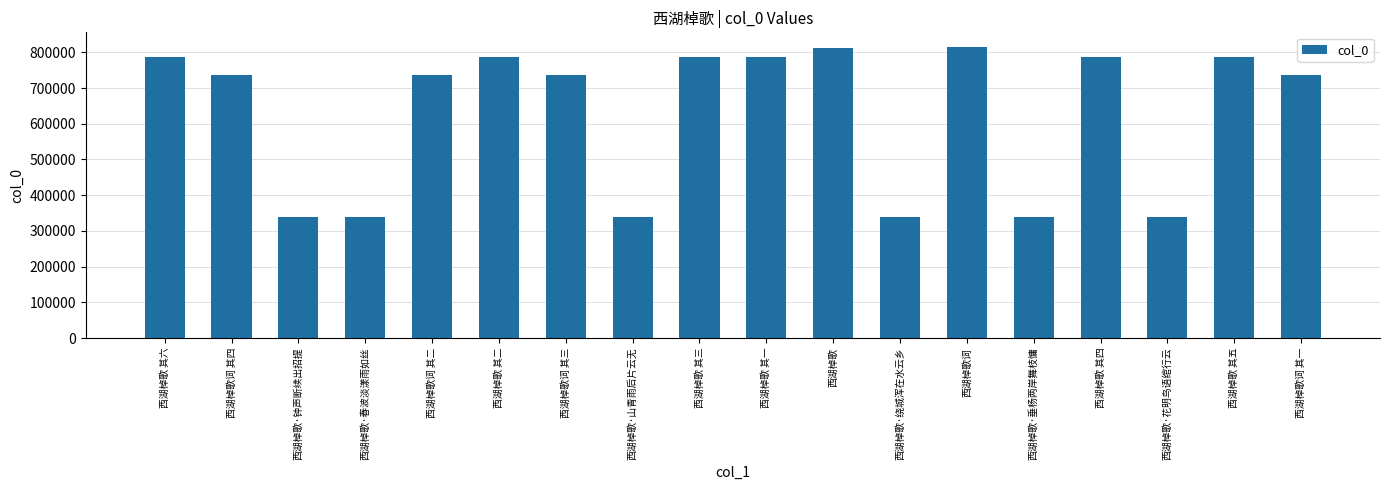

What is the change in value from 西湖棹歌·钟声断续出招提 to 西湖棹歌词 其三?

+399164